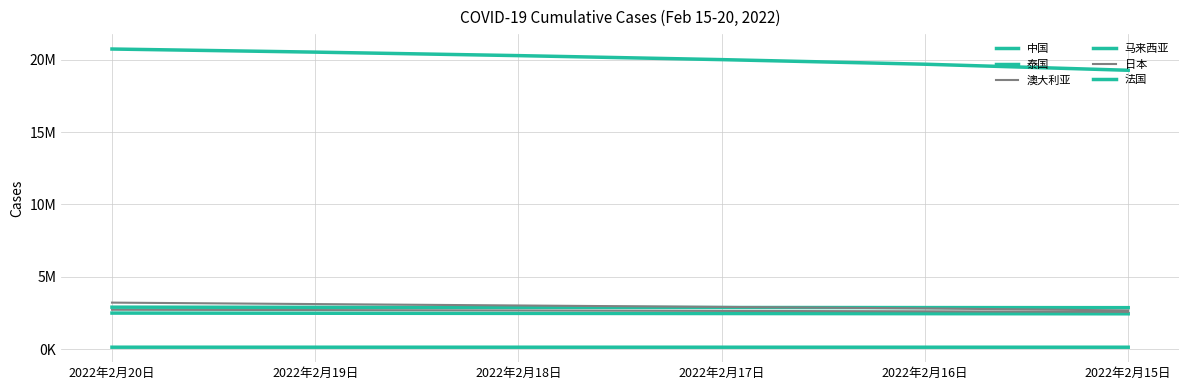

List the series in order of their peak value, highest first.

法国, 日本, 马来西亚, 澳大利亚, 泰国, 中国